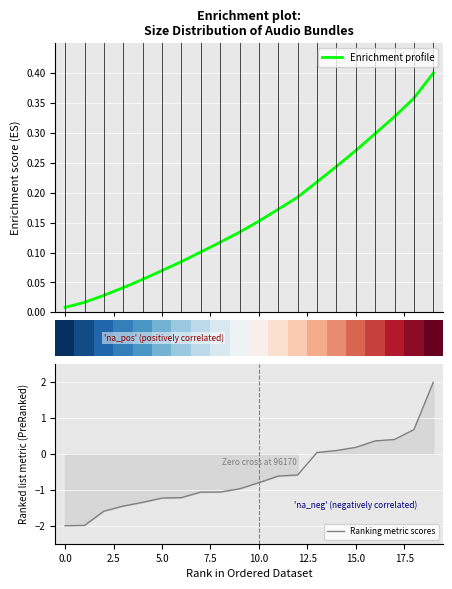

Is it true that Ranking metric scores equals -2.0 at 5.0?

False